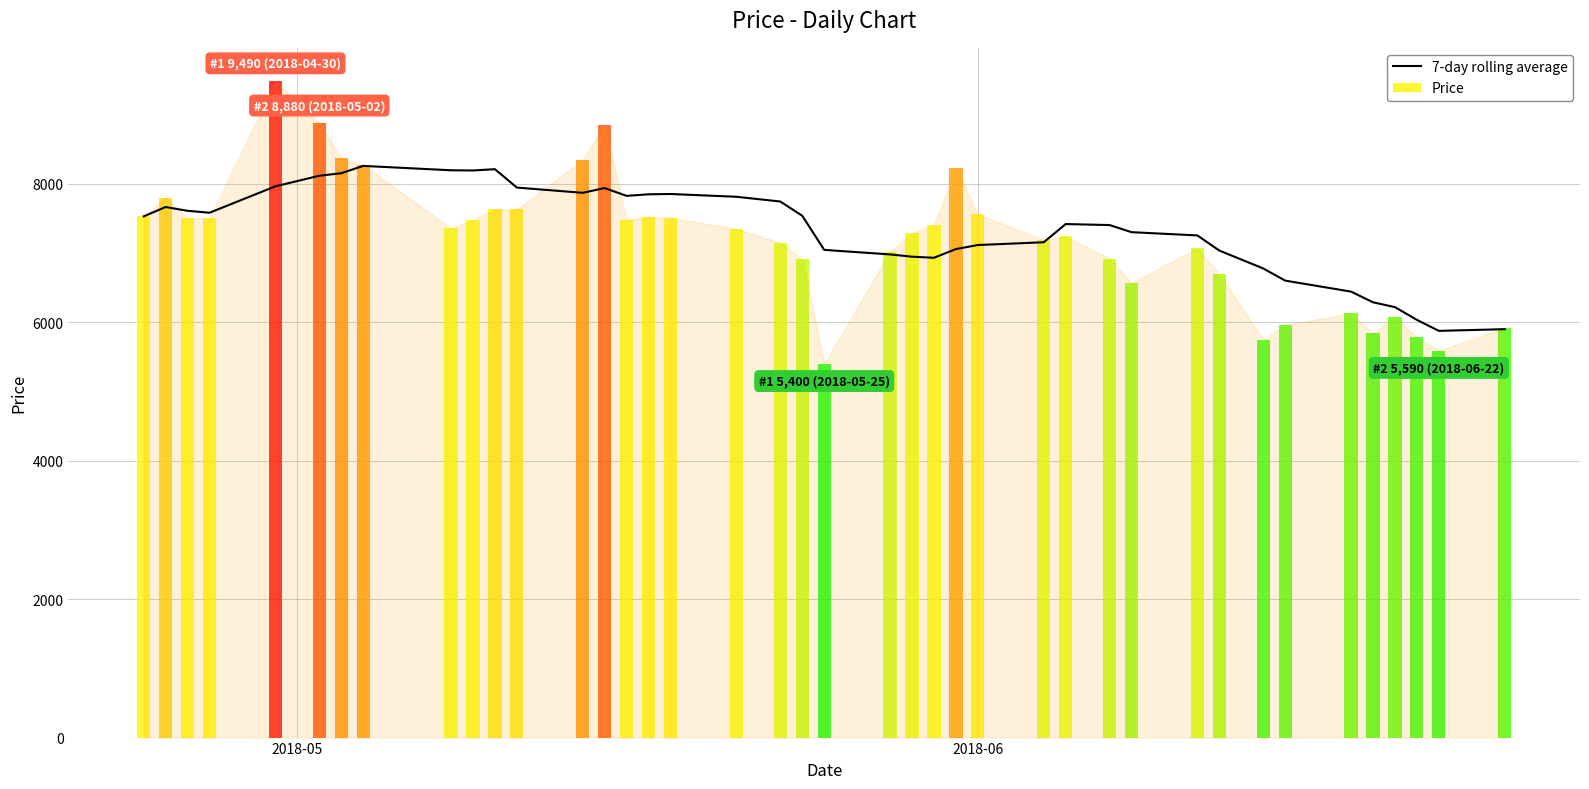

Reading left to right, transcribe all the data shown in this chart.

7530.0	7665.0	7610.0	7582.5	7964.0	8116.7	8152.9	8258.6	8195.7	8192.9	8211.4	7945.7	7870.0	7938.6	7825.7	7848.6	7852.9	7812.9	7744.3	7538.6	7045.7	6980.0	6947.1	6931.4	7057.1	7115.7	7155.7	7418.6	7404.3	7301.4	7254.3	7035.7	6777.1	6601.4	6442.9	6288.6	6218.6	6034.3	5875.7	5900.0